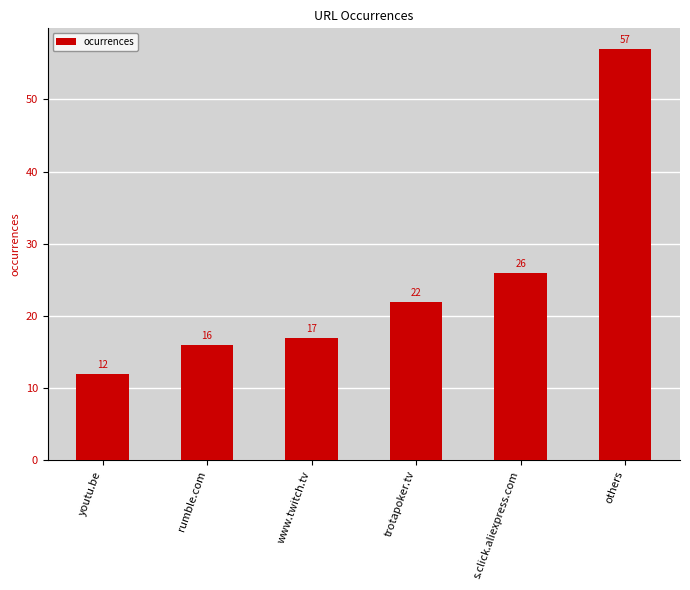

Reading left to right, transcribe all the data shown in this chart.

12	16	17	22	26	57